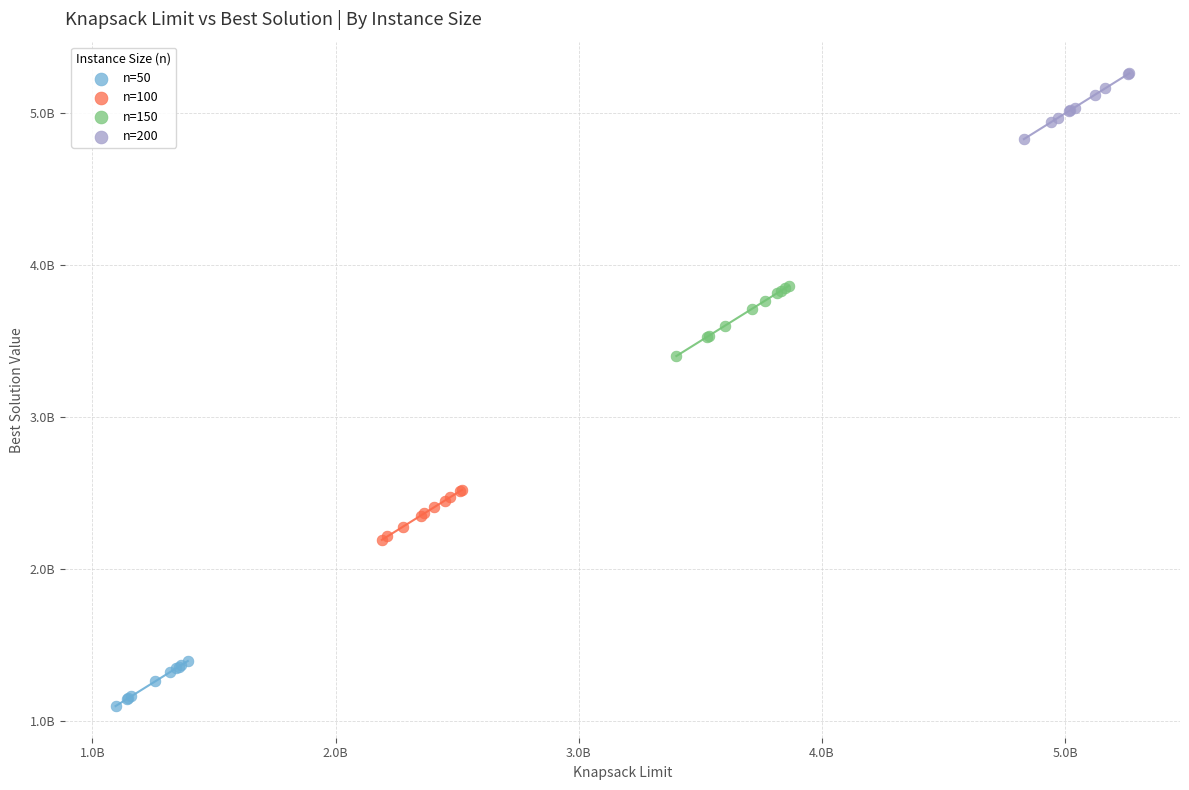

What are all the series names shown in the legend?

n=50, n=100, n=150, n=200